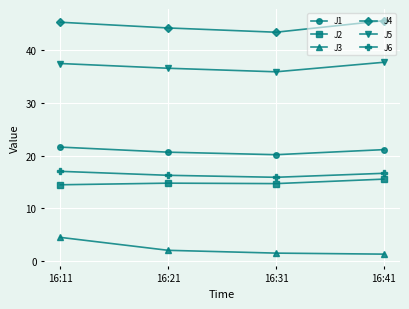

List the series in order of their peak value, lowest first.

J3, J2, J6, J1, J5, J4